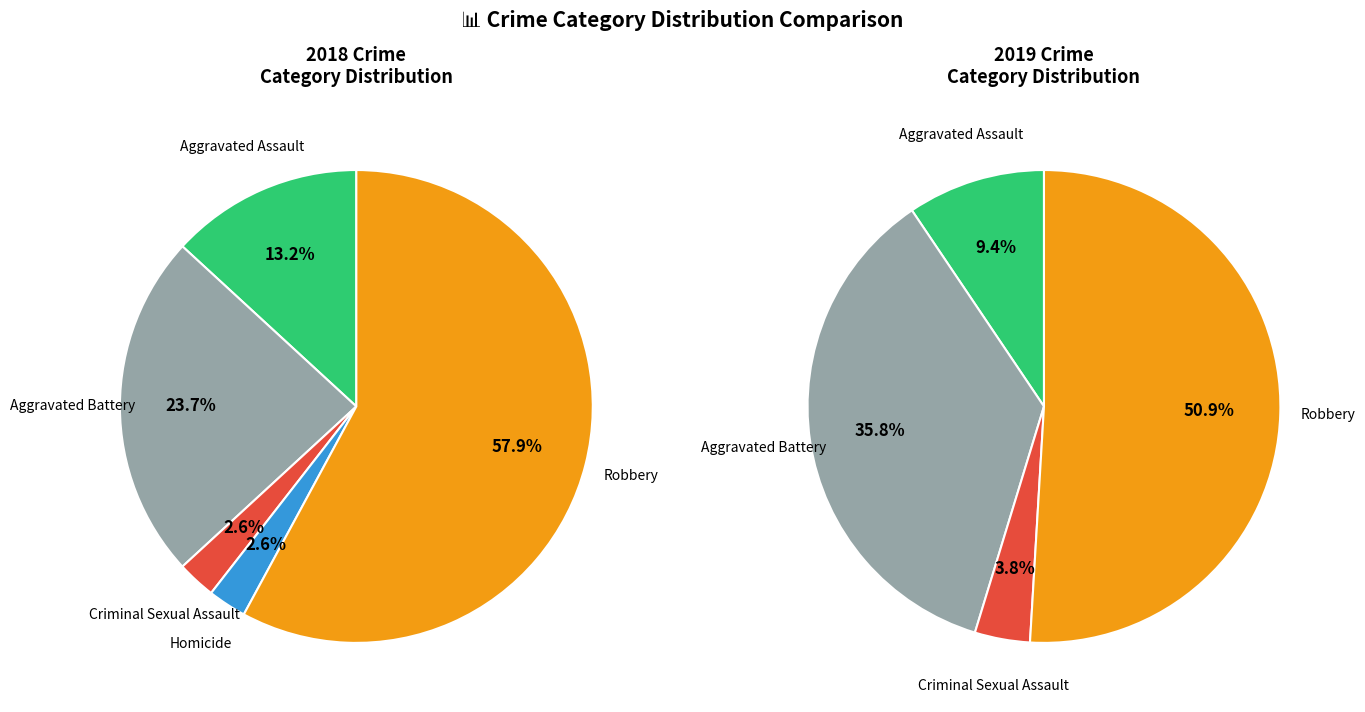

Which category has the smallest portion of the pie?

Criminal Sexual Assault